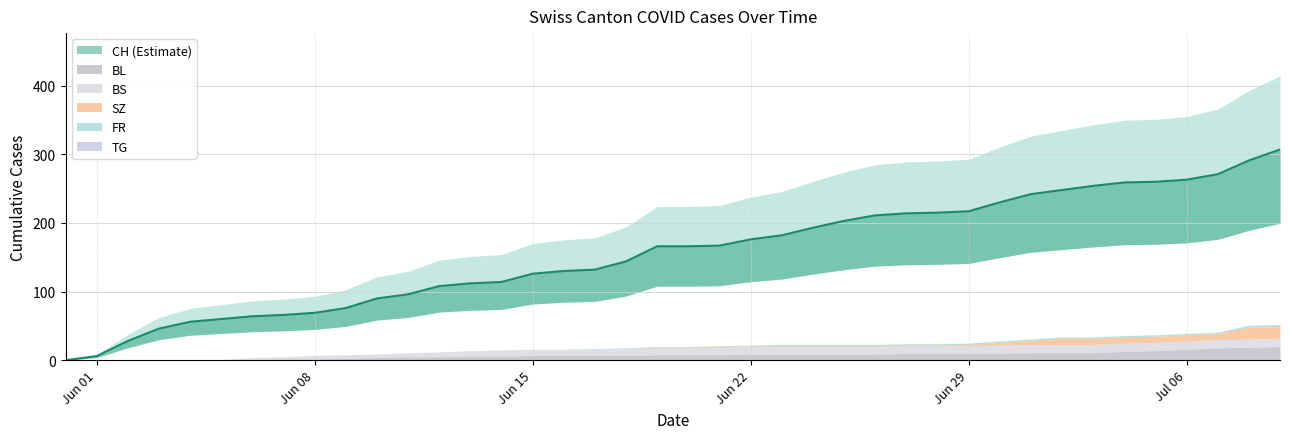

Which category has the highest value across all series?

2020-07-09